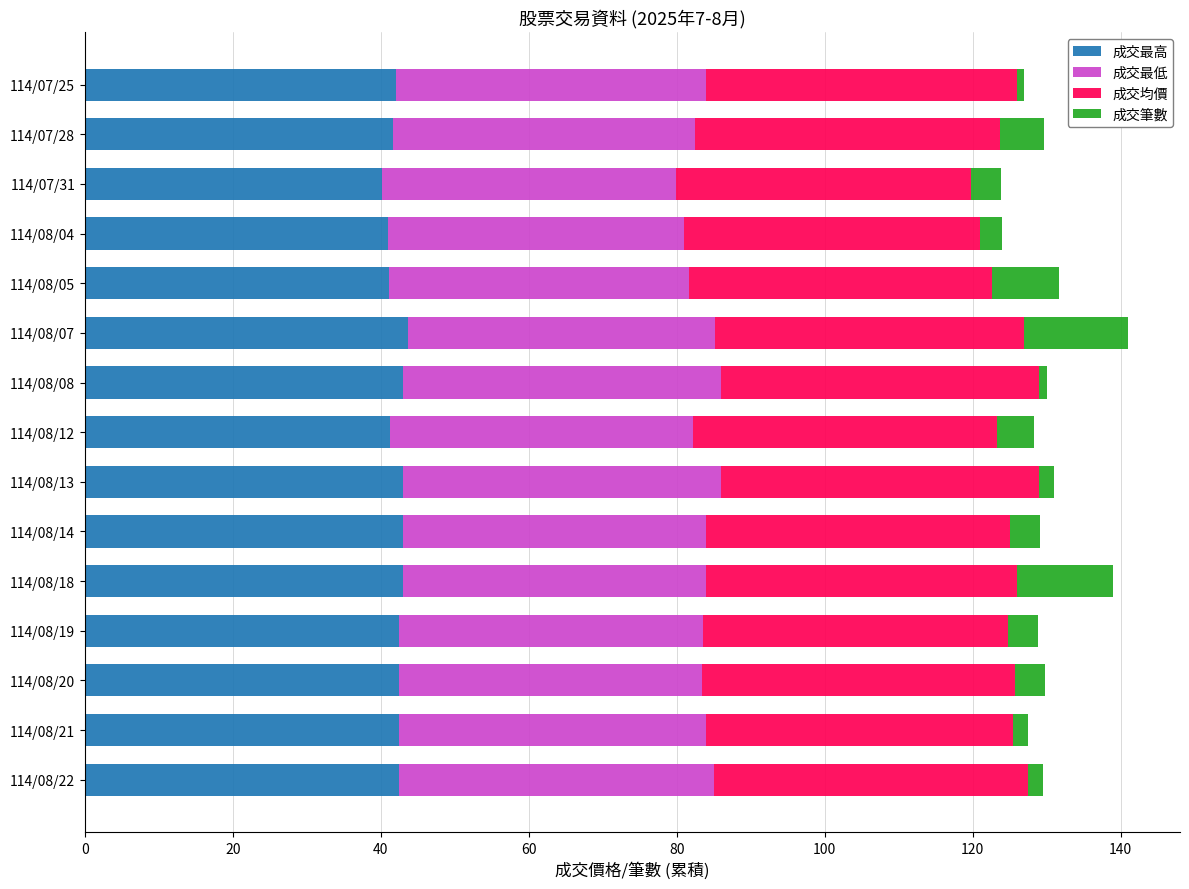

What is the total value across all series at 114/08/04?

124.0